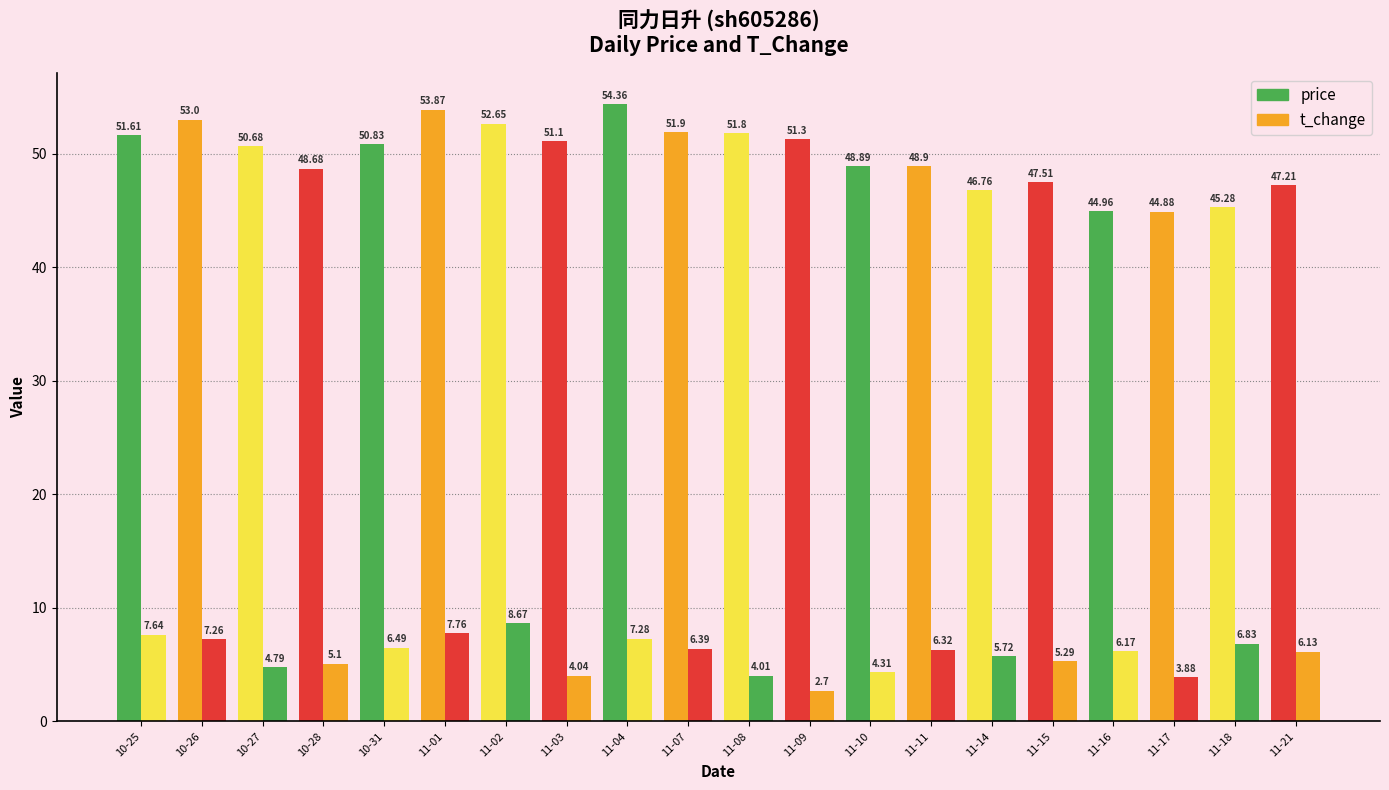

Does the chart contain any negative values?

No